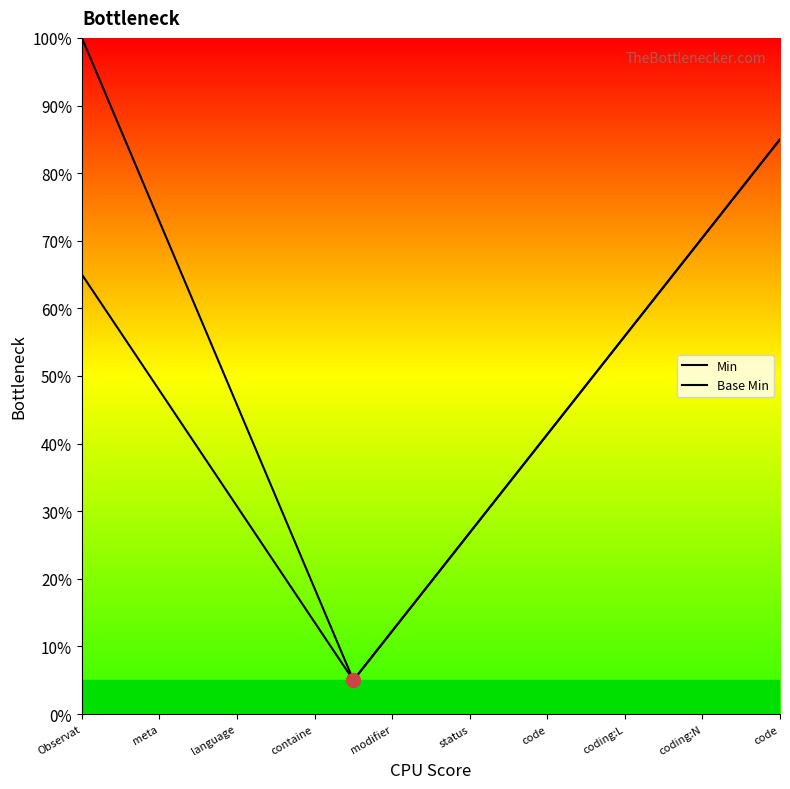

Is this an area chart (filled region under the line)?

No